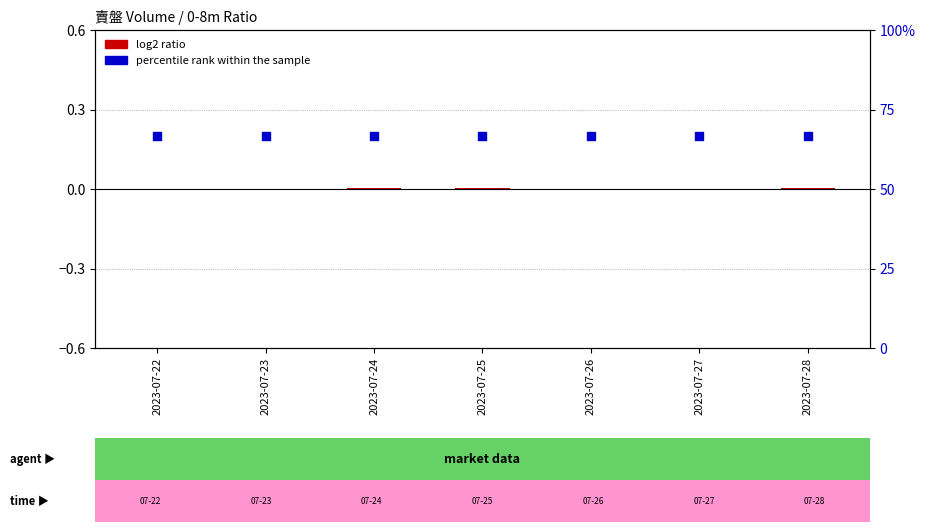

What is the total value across all series at 2023-07-25?

66.7